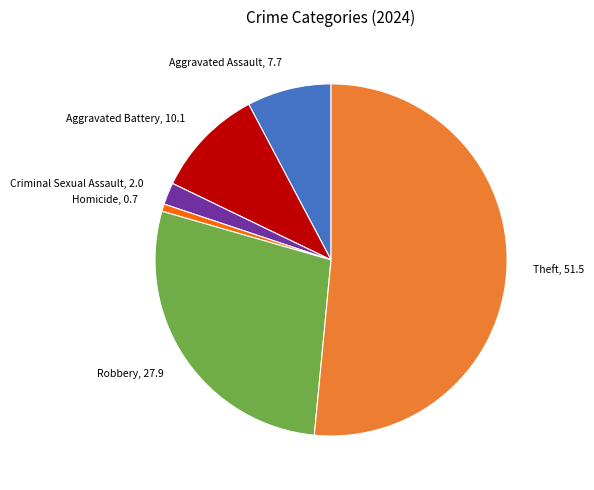

How many slices are in this pie chart?

6